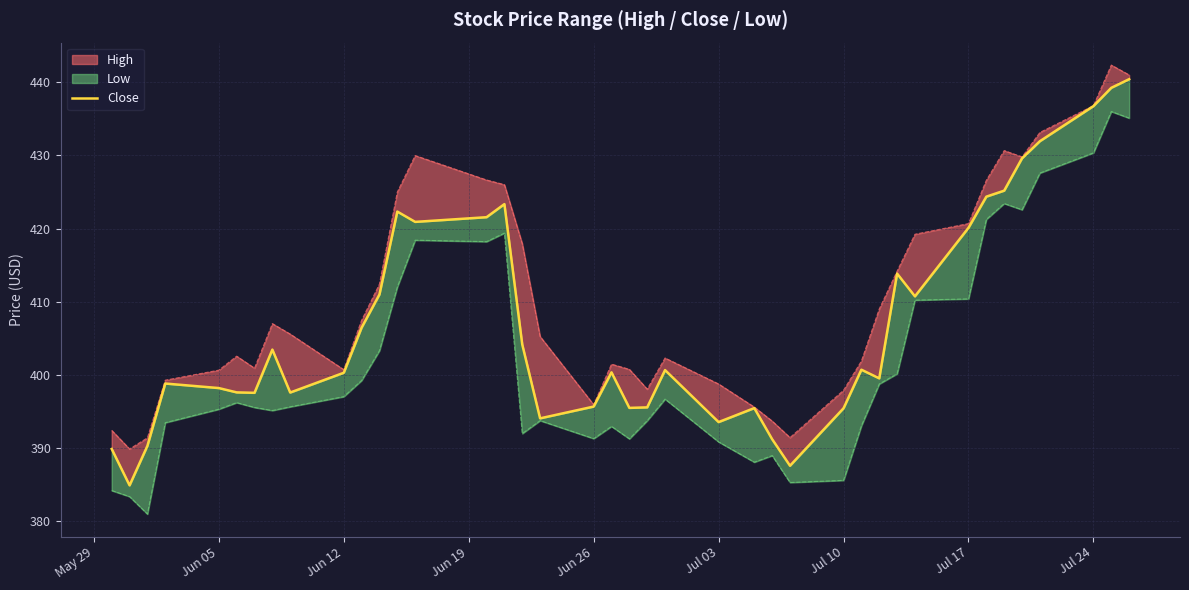

The value at Jun 12 is 679.9. True or false?

False